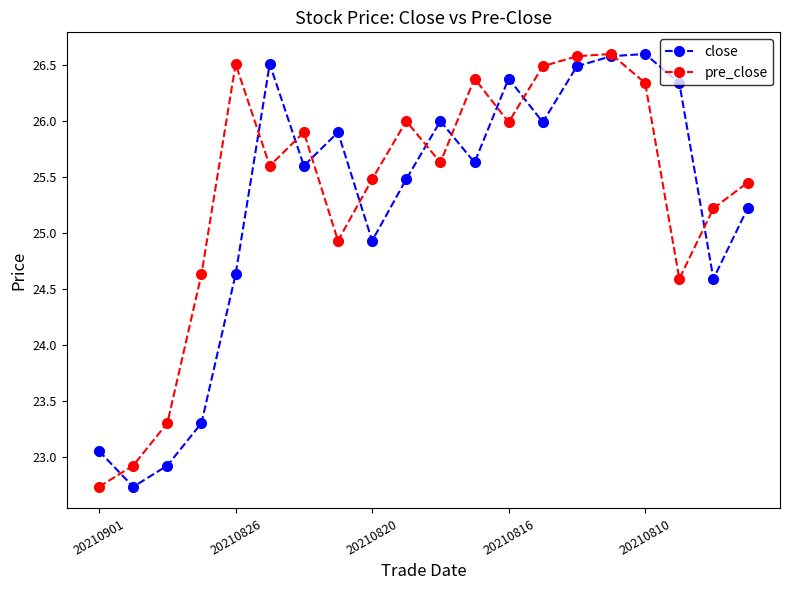

In pre_close, how many points are higher than both neighbors (excluding endpoints)?

5